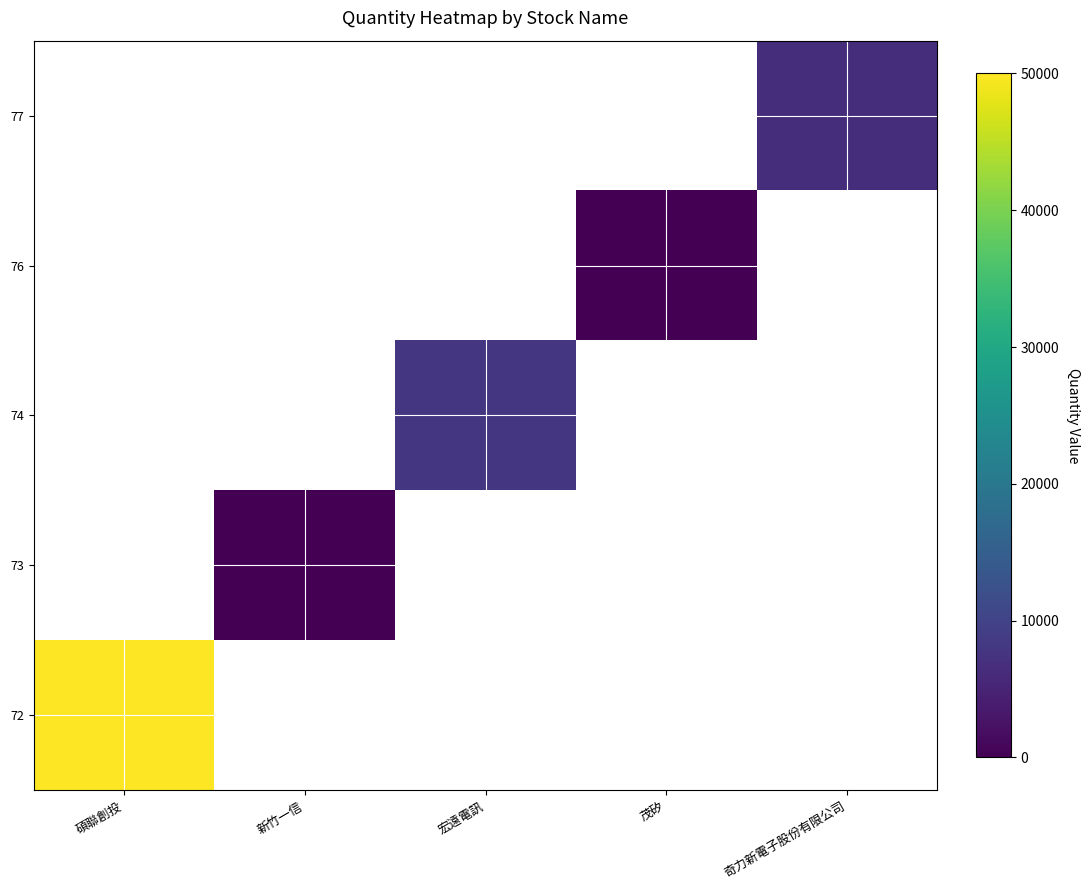

Which category has the highest value across all series?

碩聯創投